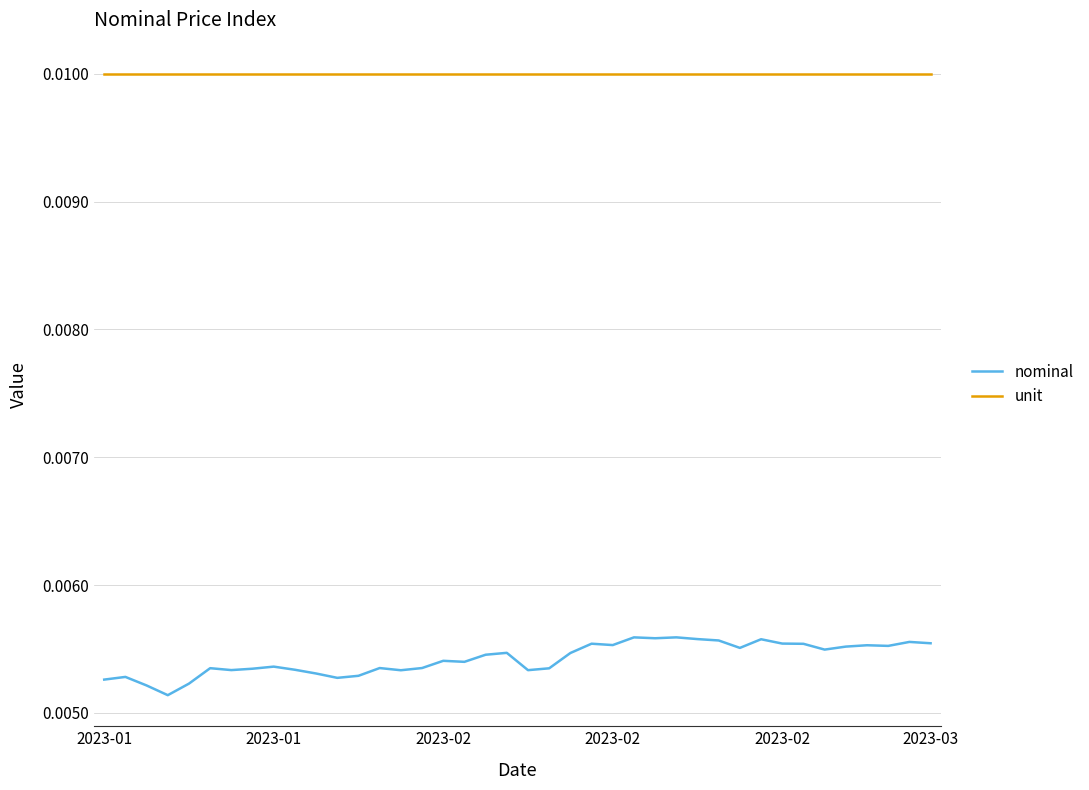

Rank the series by their average value, from highest to lowest.

unit, nominal